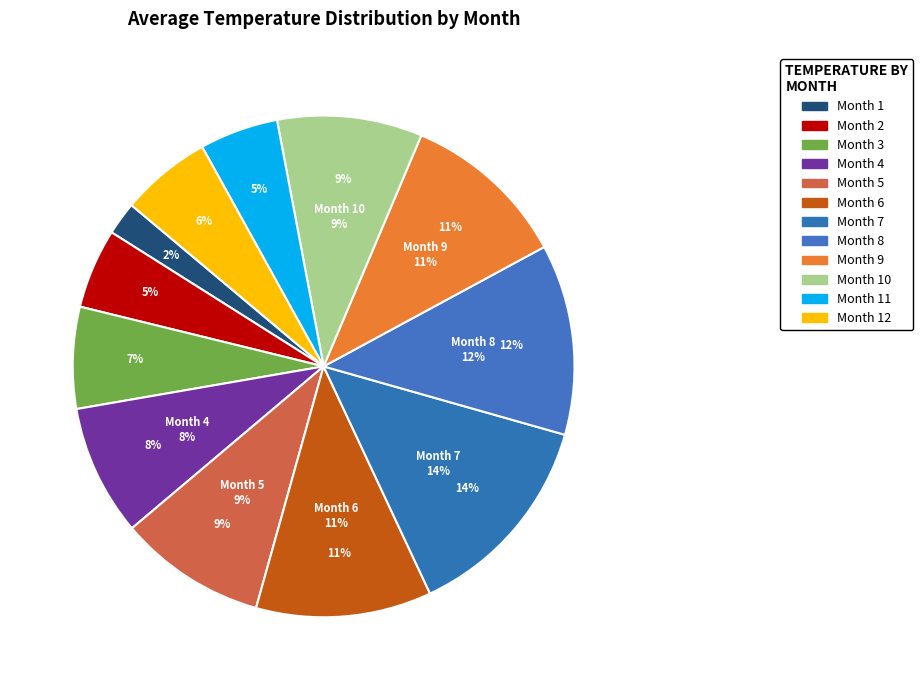

To the nearest percent, what is the difference between the 3 and 7 slice percentages?

7%